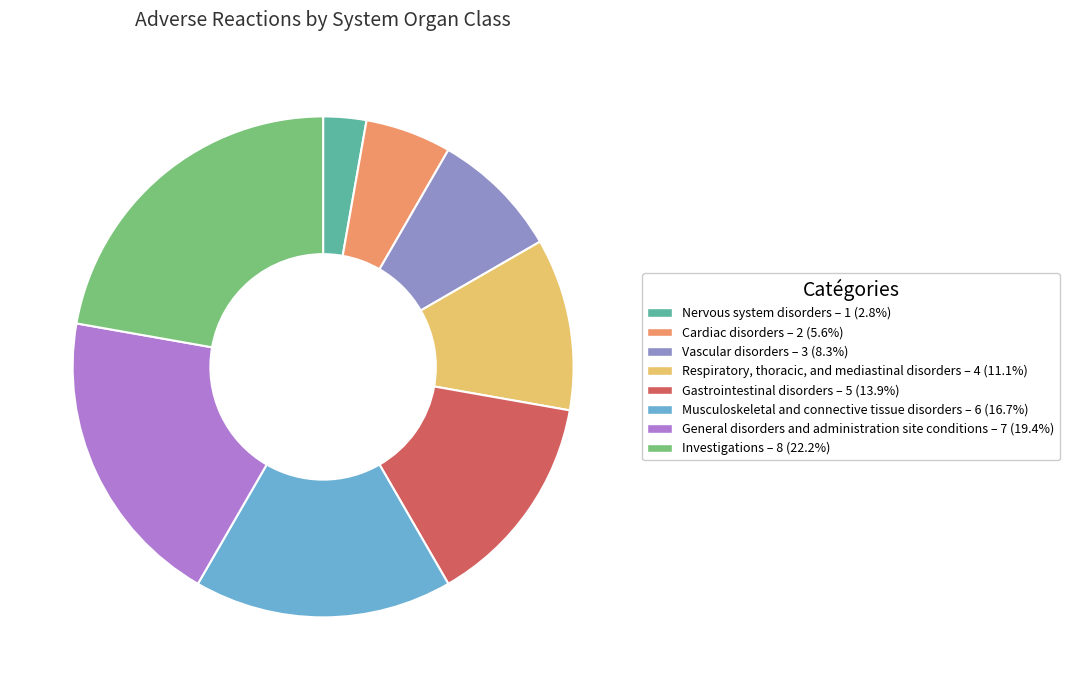

Does any single category account for the majority?

No